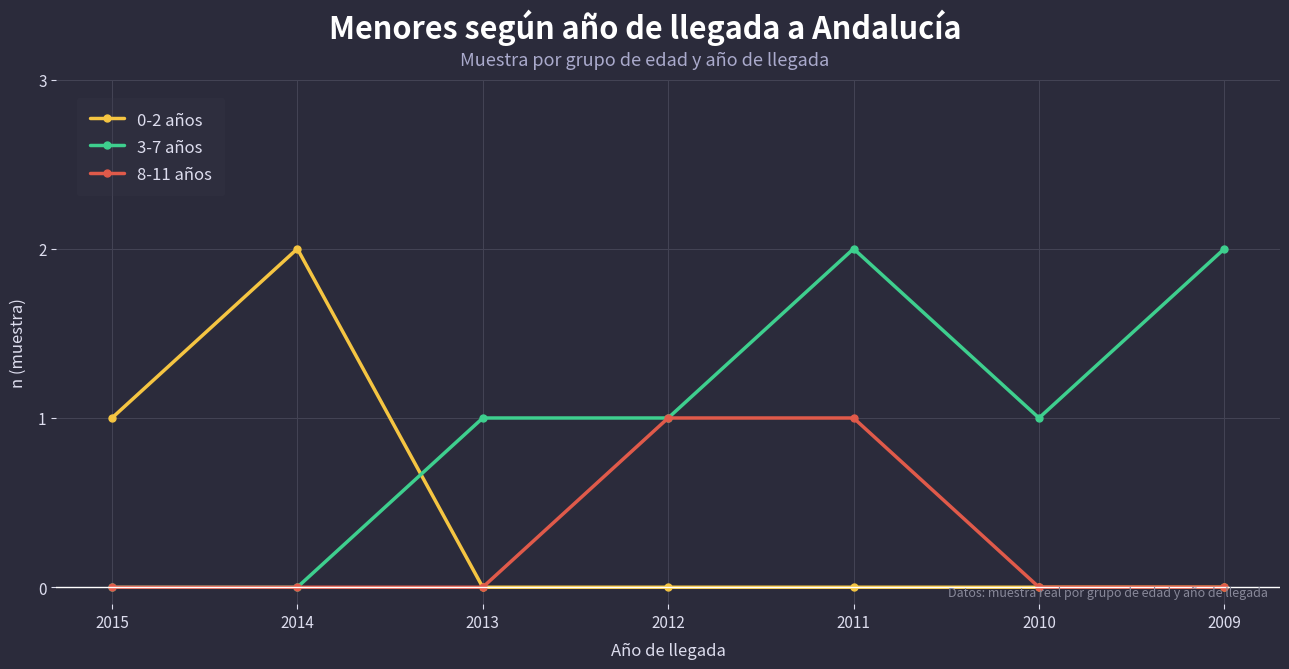

Reading right to left, list all the values displayed in this chart.

0-2 años: 2009=0	2010=0	2011=0	2012=0	2013=0	2014=2	2015=1
3-7 años: 2009=2	2010=1	2011=2	2012=1	2013=1	2014=0	2015=0
8-11 años: 2009=0	2010=0	2011=1	2012=1	2013=0	2014=0	2015=0